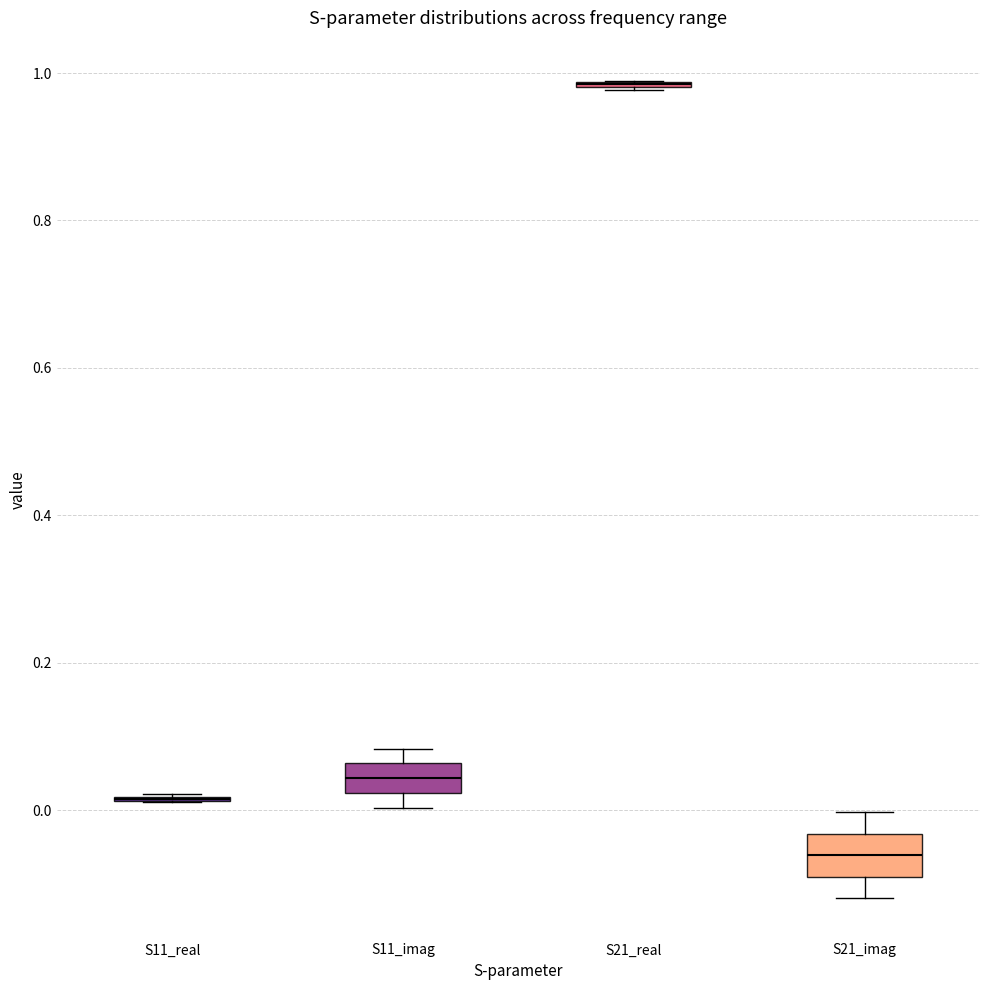

Reading left to right, read every box against the y-axis: the position of its median line, the range the box covers, and the ends of its whiskers. The values are not printed on the chart, so give them approximately, as read against the axis.

S11_real: box collapsed to a line at 0.02, whiskers 0.02 to 0.02
S11_imag: median 0.04, box 0.02 to 0.06, whiskers 0.00 to 0.08
S21_real: box collapsed to a line at 0.98, whiskers 0.98 to 0.98
S21_imag: median -0.06, box -0.10 to -0.04, whiskers -0.12 to 0.00